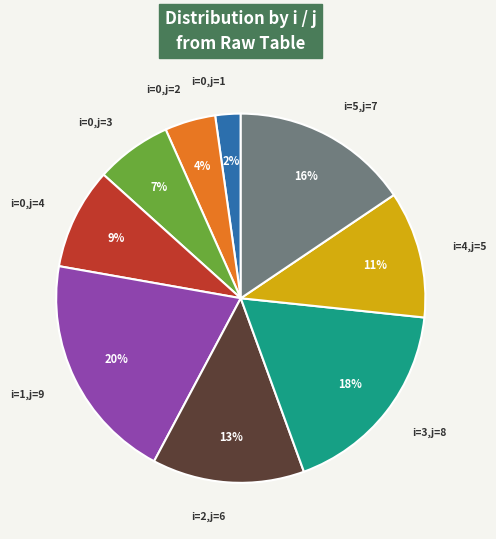

To the nearest percent, what is the combined percentage of i=1,j=9 and i=0,j=1?

22%